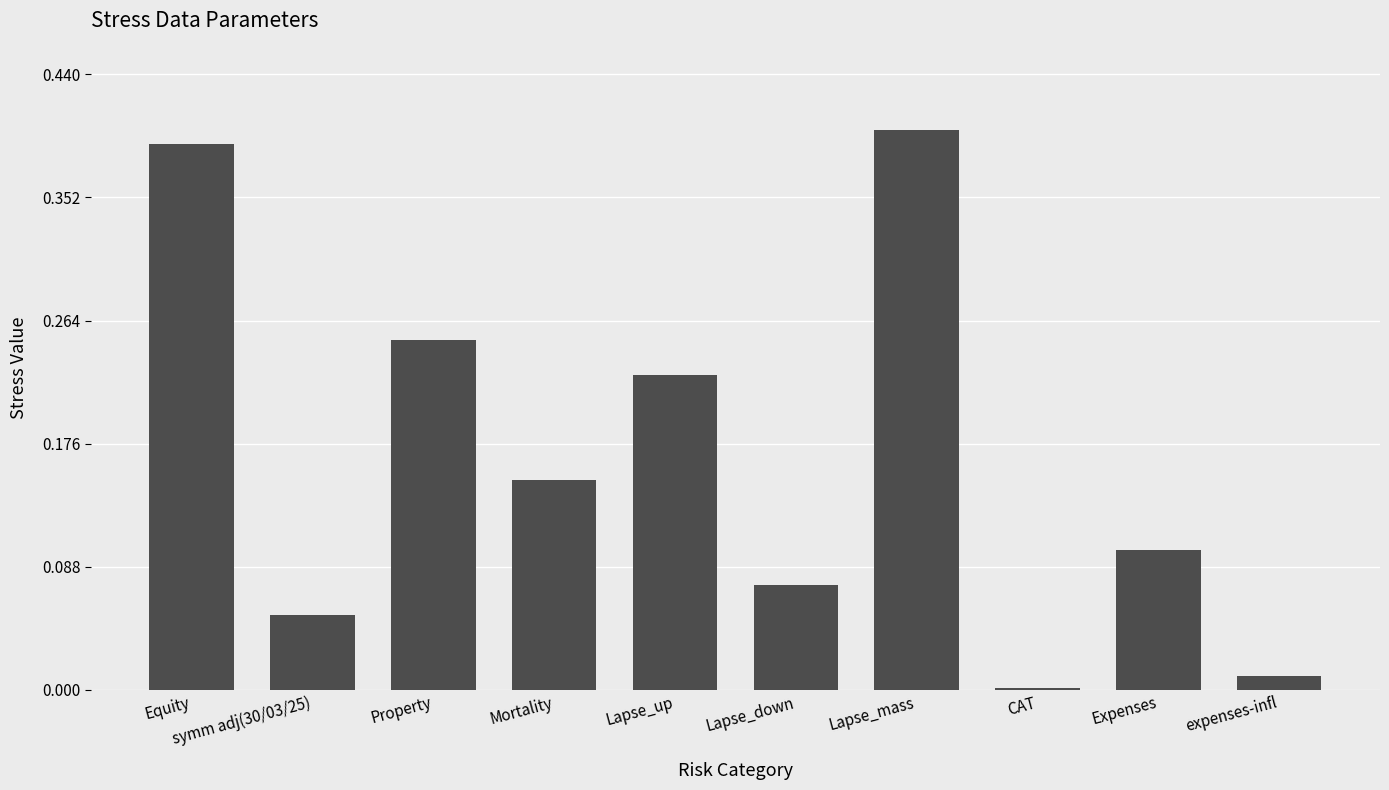

The chart shows a value of 0.1 at symm adj(30/03/25). True or false?

True